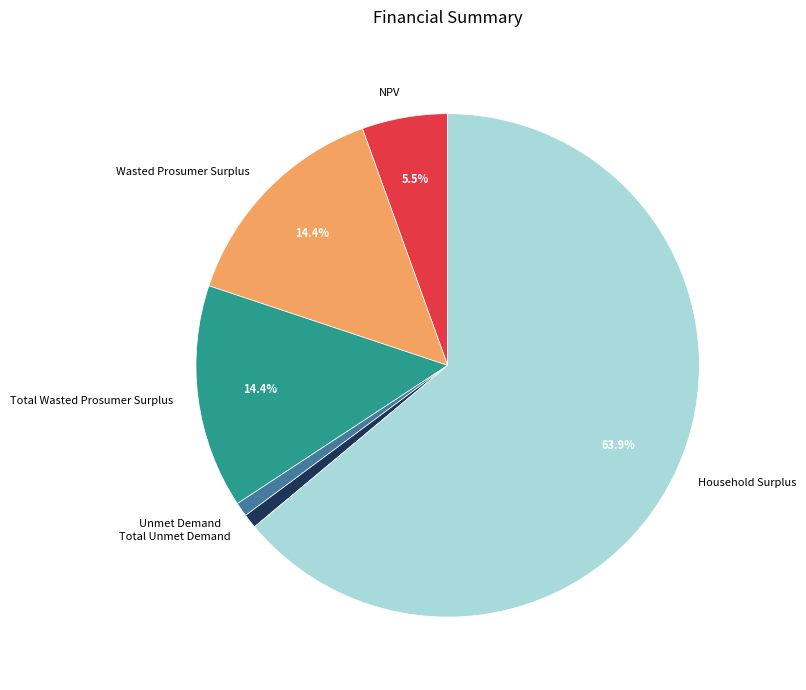

To the nearest percent, what portion does Unmet Demand represent?

1%